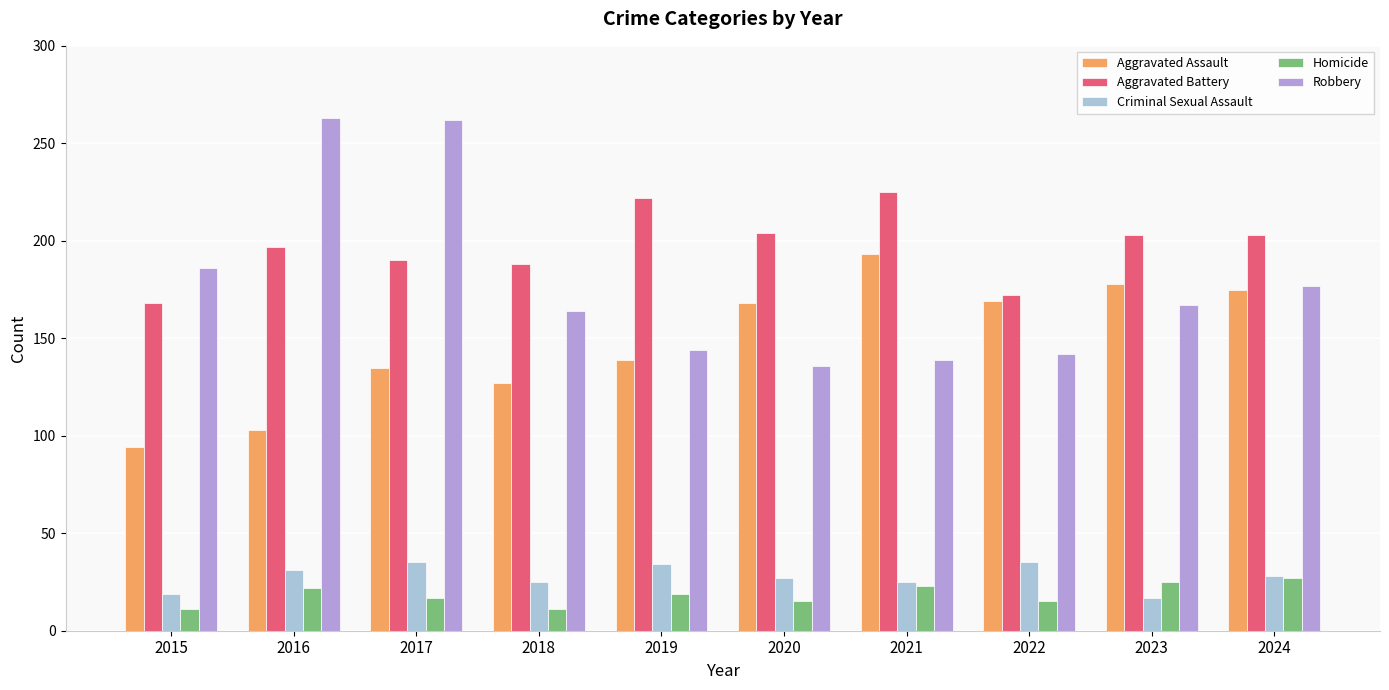

Is it true that Aggravated Battery equals 116 at 2023?

False